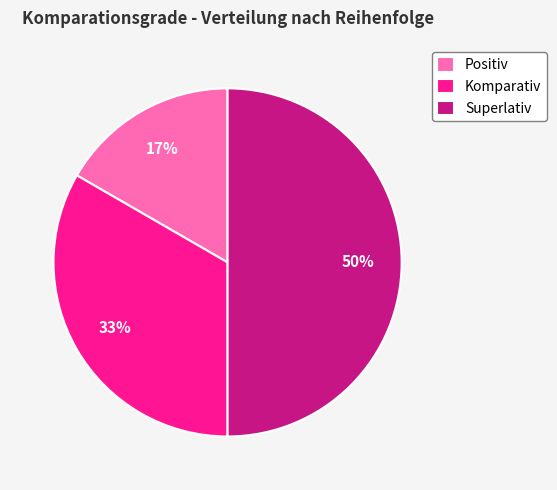

What percentage is the Superlativ slice, to the nearest percent?

50%